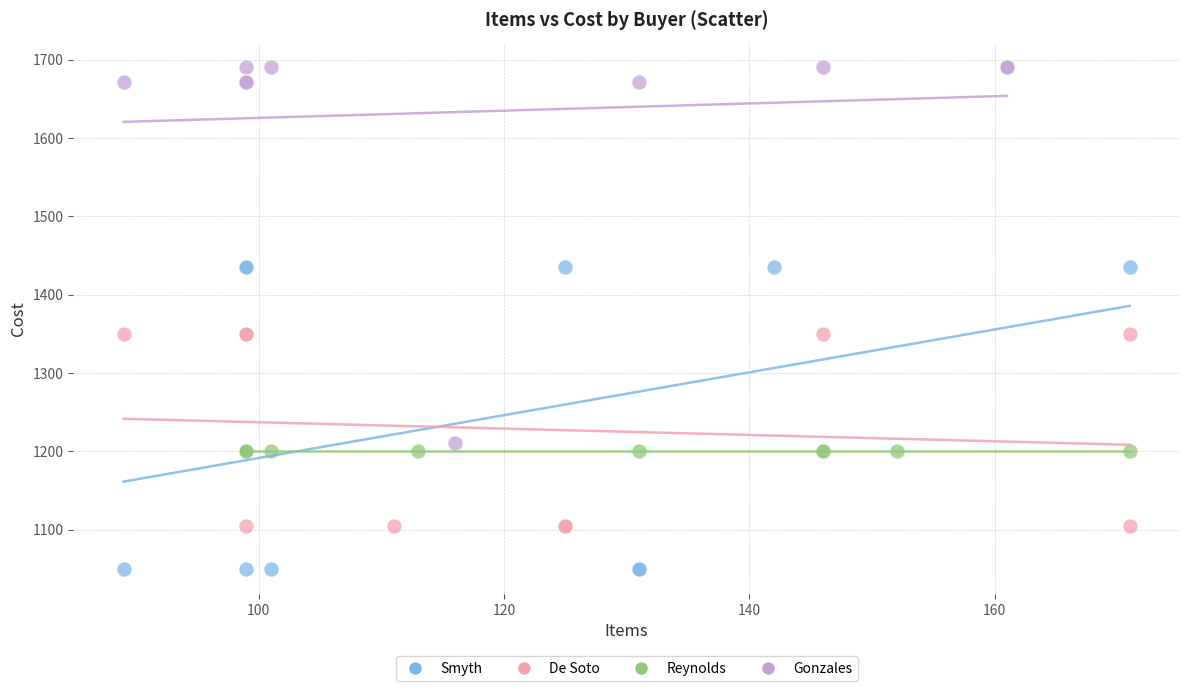

Which series reaches the maximum Y coordinate?

Gonzales